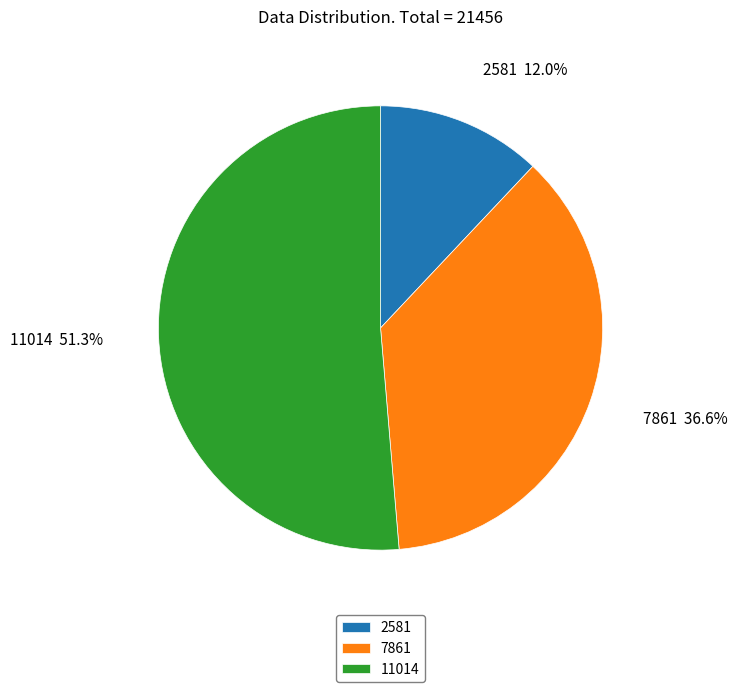

Do 11014 and 7861 together represent more than half of the pie?

Yes